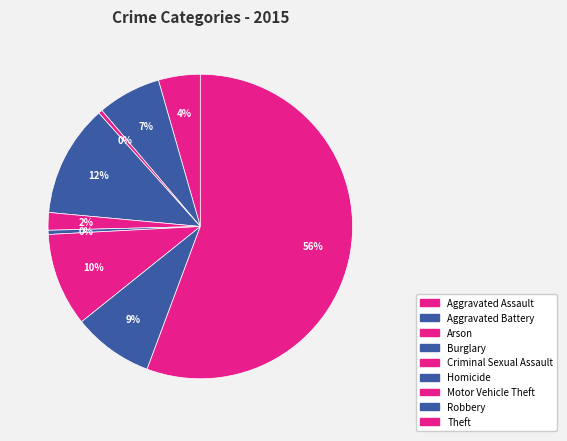

Count the number of slices in the pie.

9